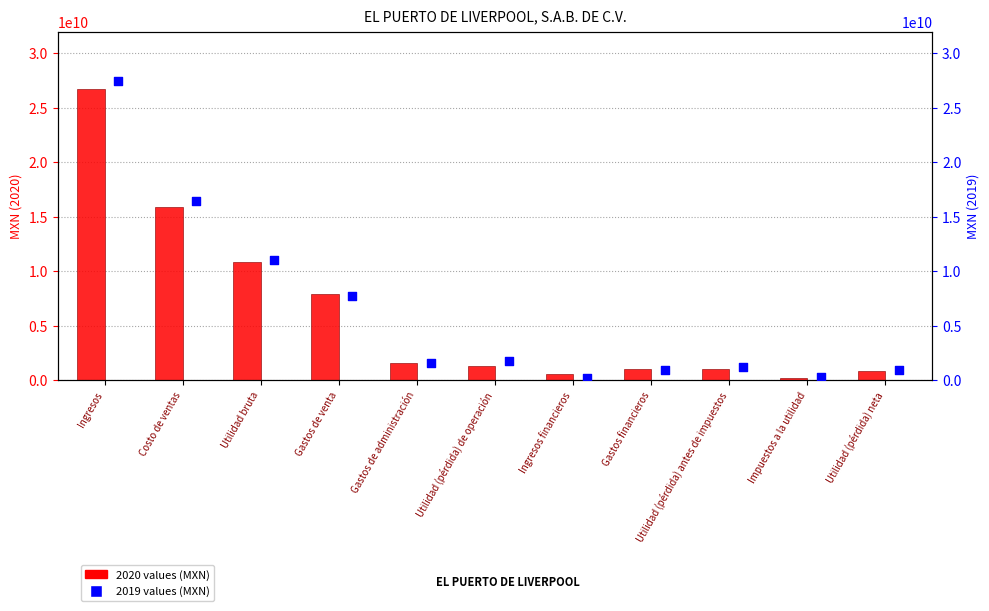

Which series reaches the maximum Y coordinate?

2019-01-01_2019-03-31